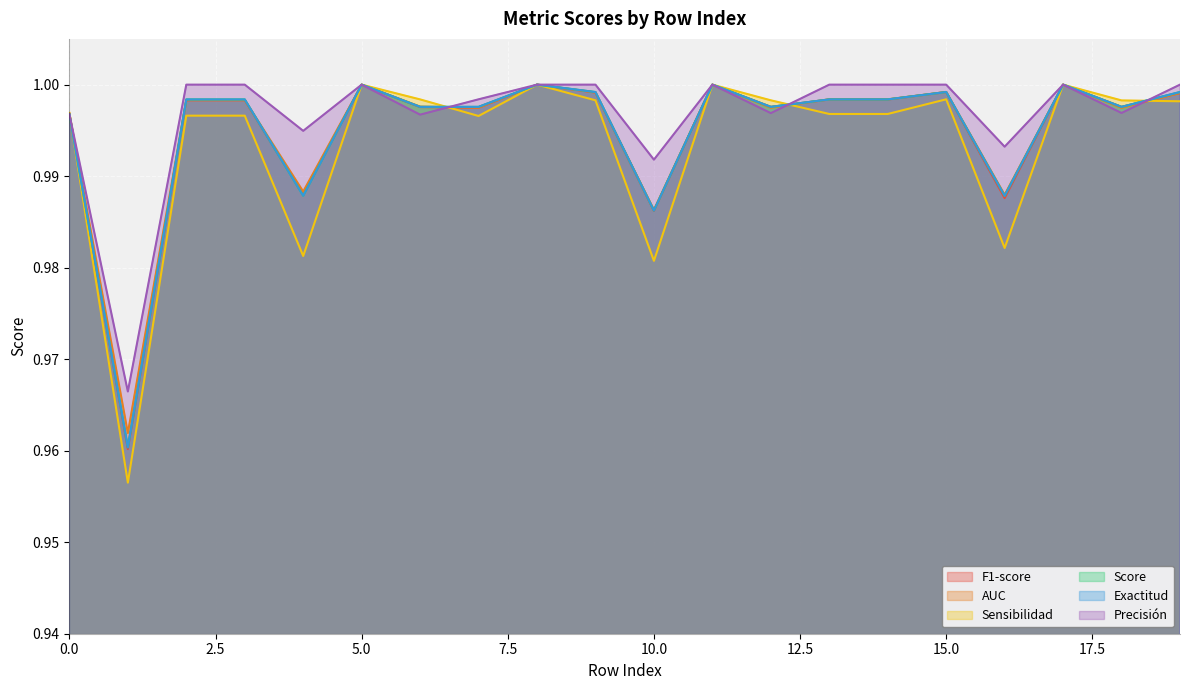

Does the chart display data point markers on the line(s)?

No